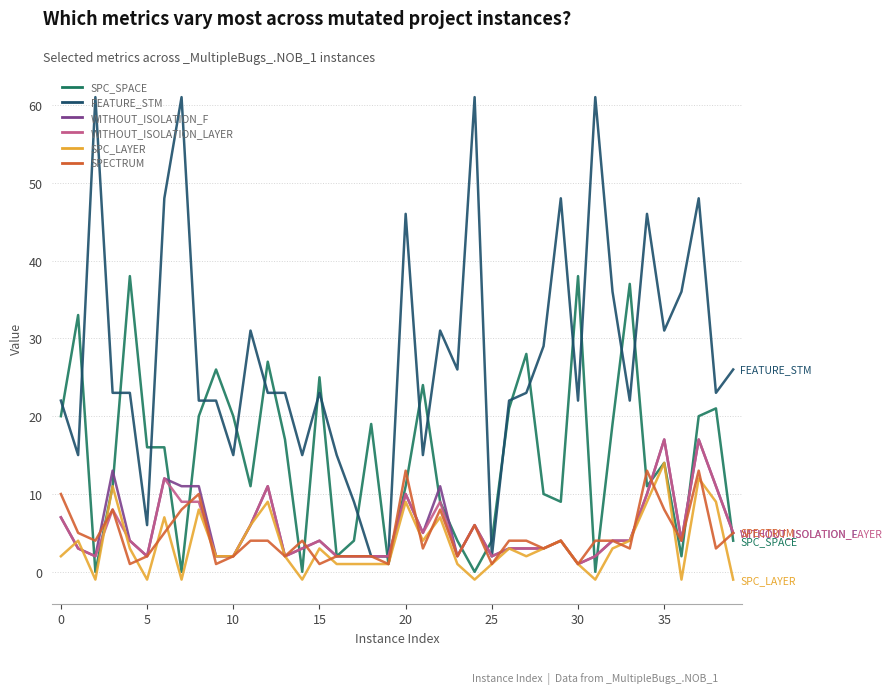

What are all the series names shown in the legend?

SPC_SPACE, FEATURE_STM, WITHOUT_ISOLATION_F, WITHOUT_ISOLATION_LAYER, SPC_LAYER, SPECTRUM